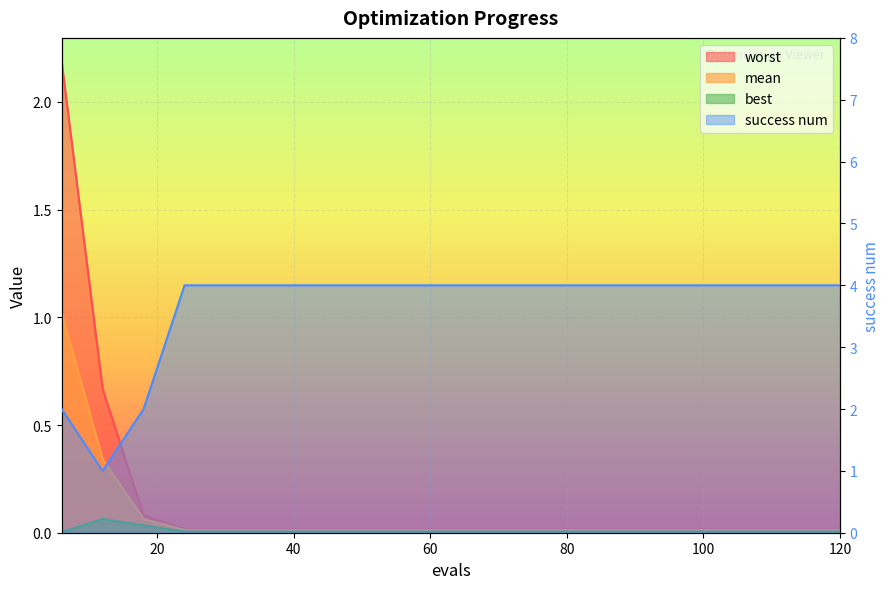

List the labels in order of worst value, largest first.

6, 12, 18, 24, 30, 36, 42, 48, 54, 60, 66, 72, 78, 84, 90, 96, 102, 108, 114, 120